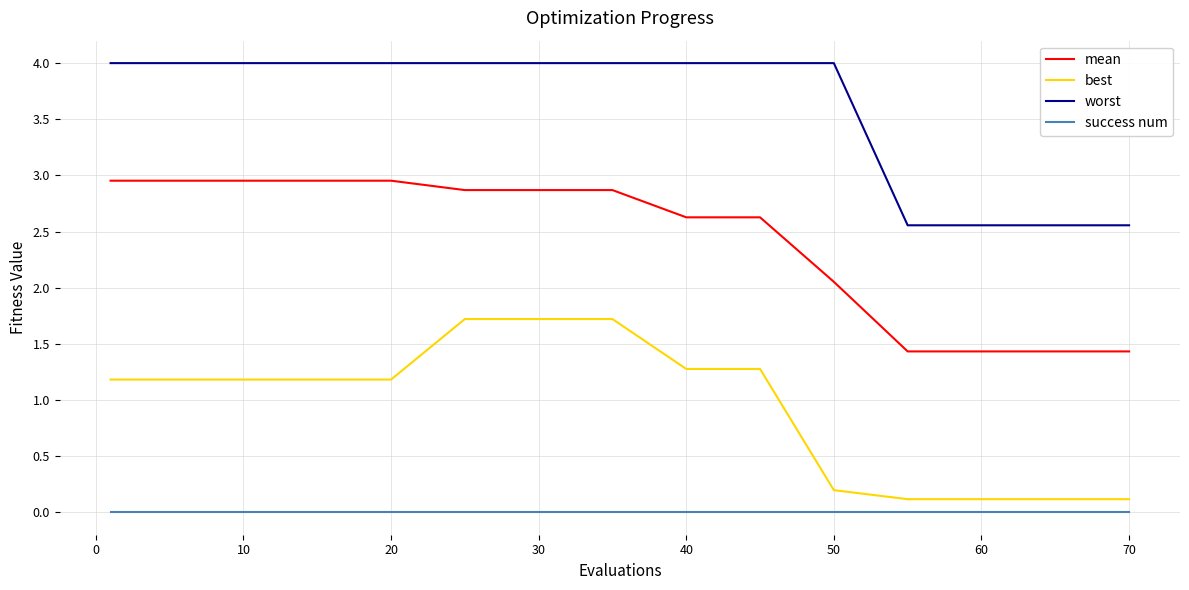

Which series has the largest total across all categories?

worst